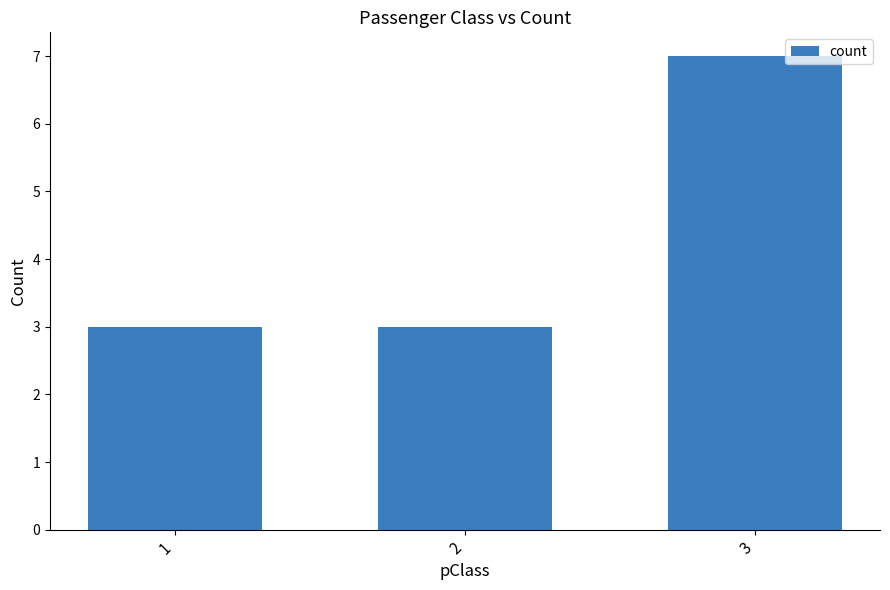

The chart shows a value of 5 at 2. True or false?

False